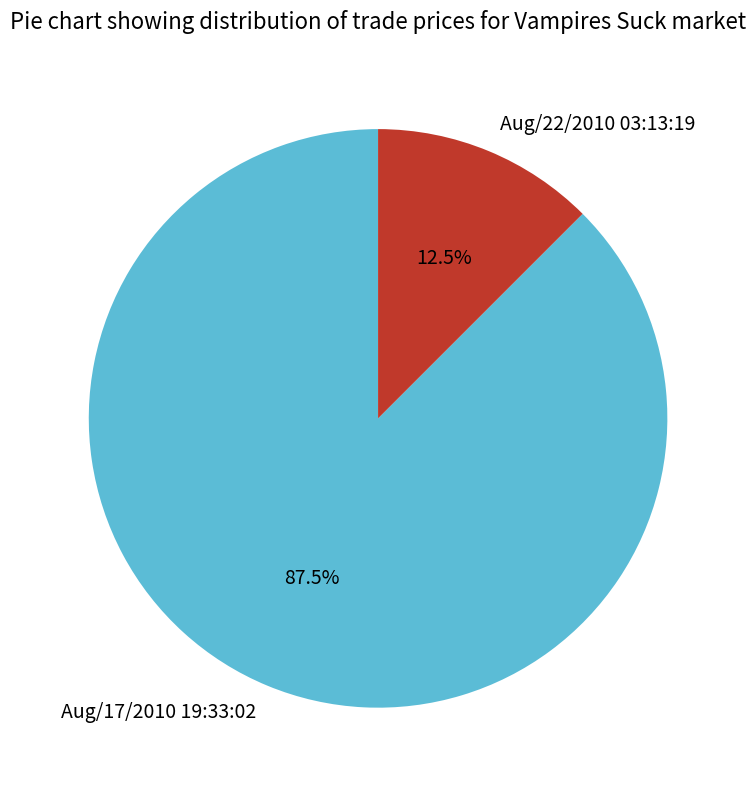

Combined, what portion of the pie is Aug/22/2010 03:13:19 and Aug/17/2010 19:33:02?

100.0%